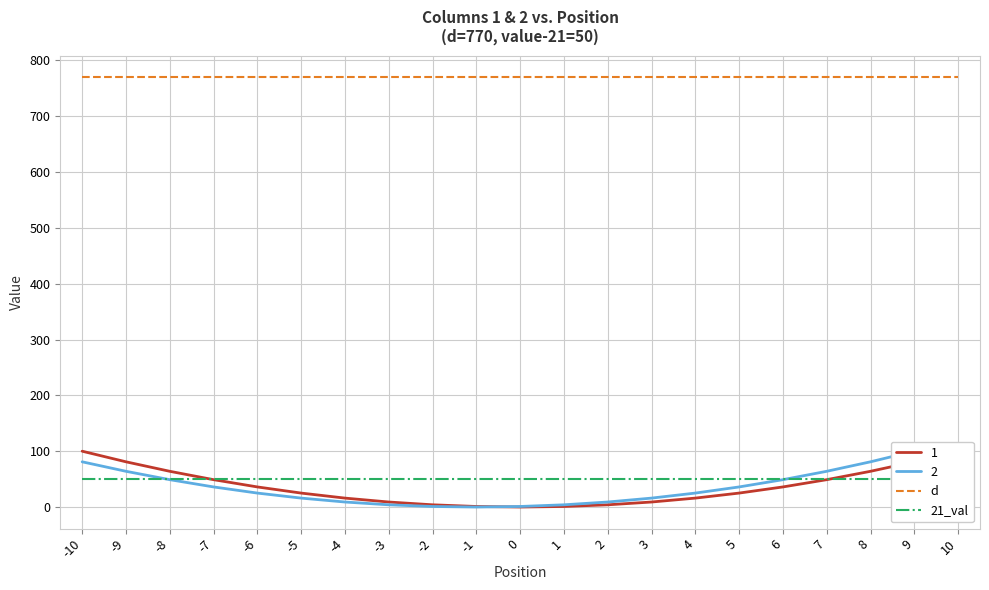

True or false: 21_val and d intersect in this chart.

False